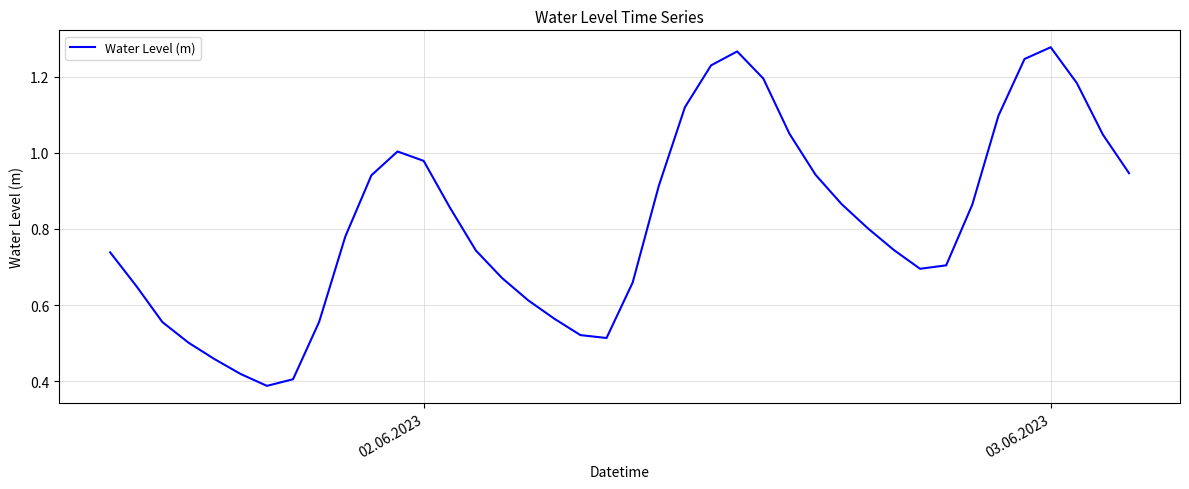

How many distinct data groups are displayed?

1